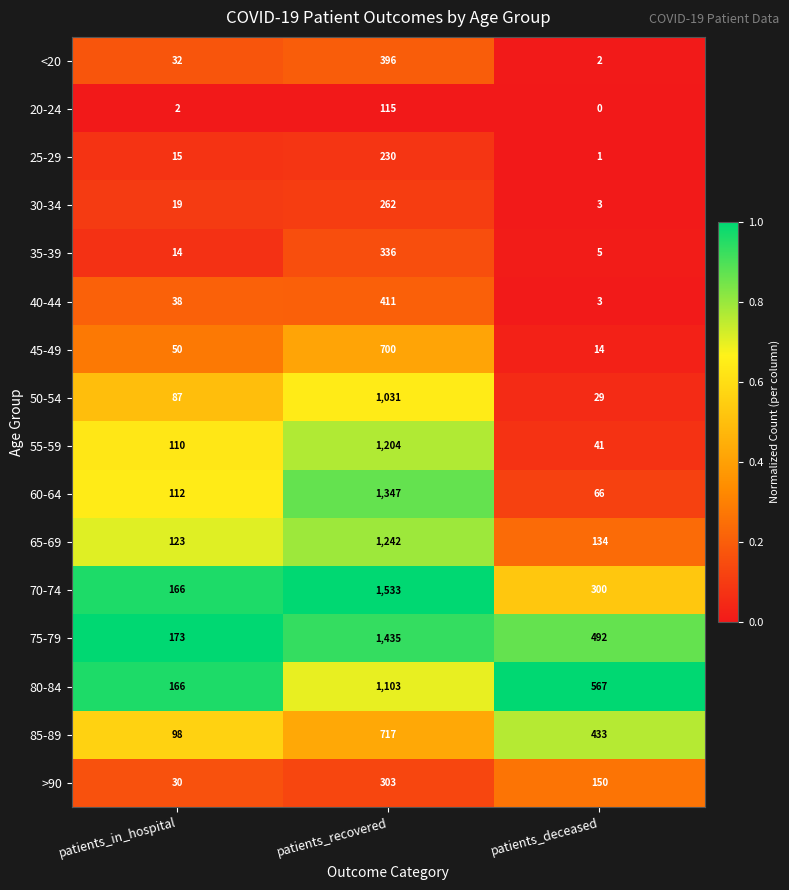

Where does the 85-89 series first go above 433?

patients_recovered